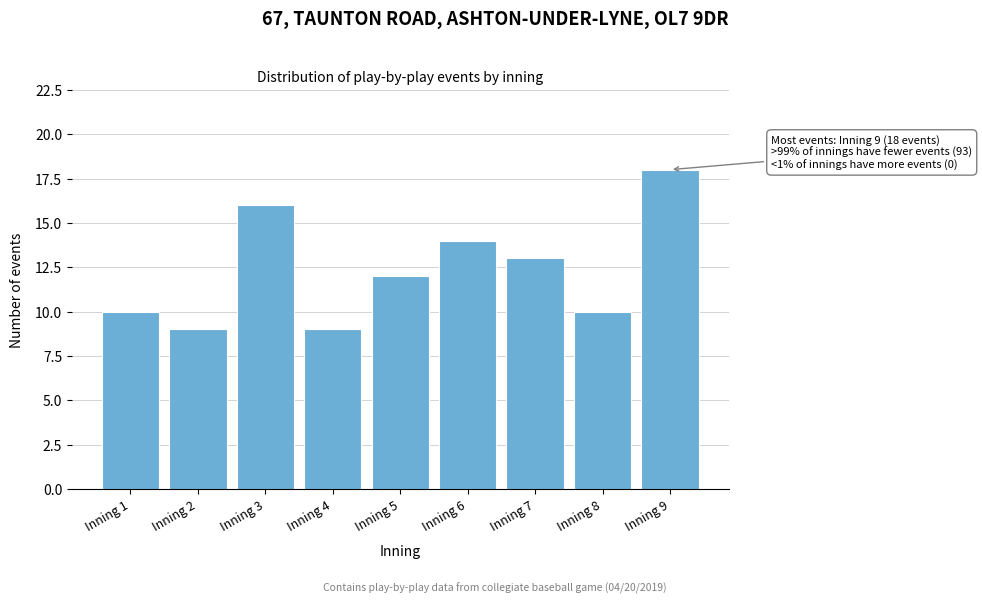

Reading right to left, transcribe all the data shown in this chart.

18	10	13	14	12	9	16	9	10